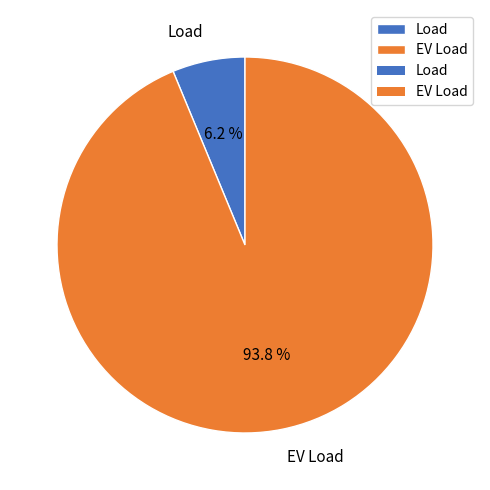

How many slices are in this pie chart?

2